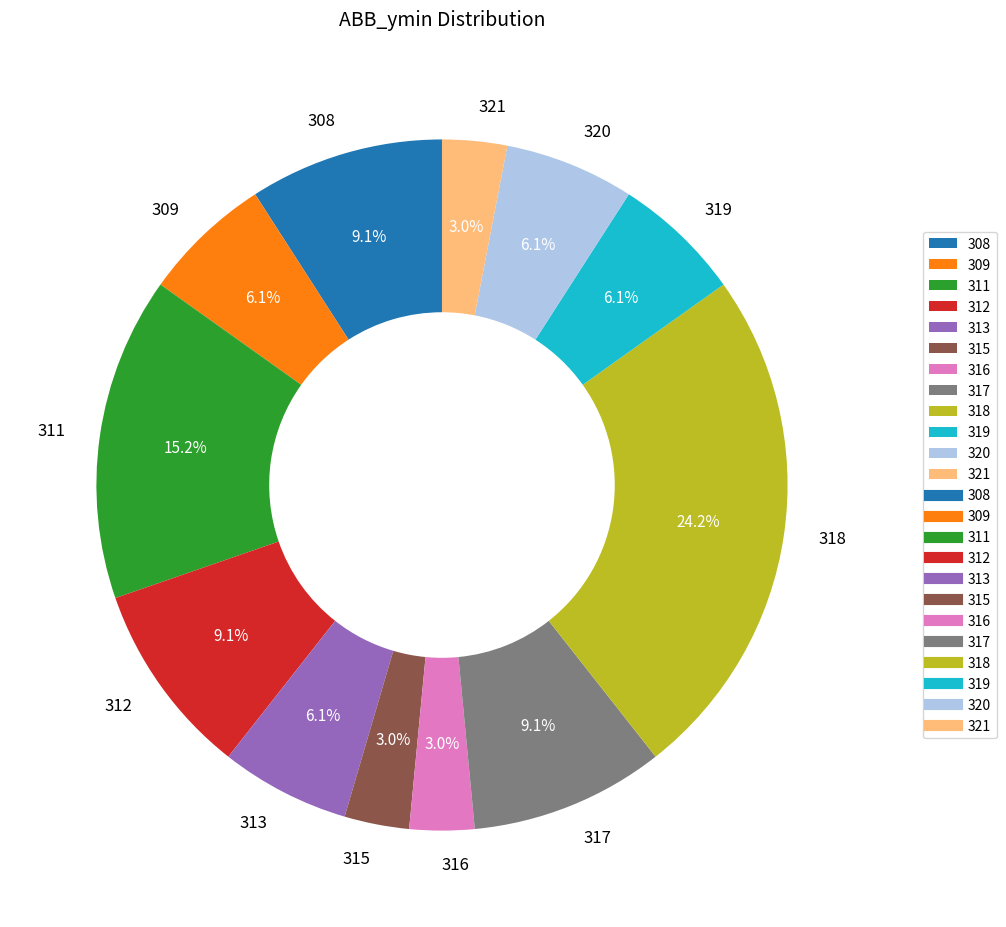

How many slices are in this pie chart?

12